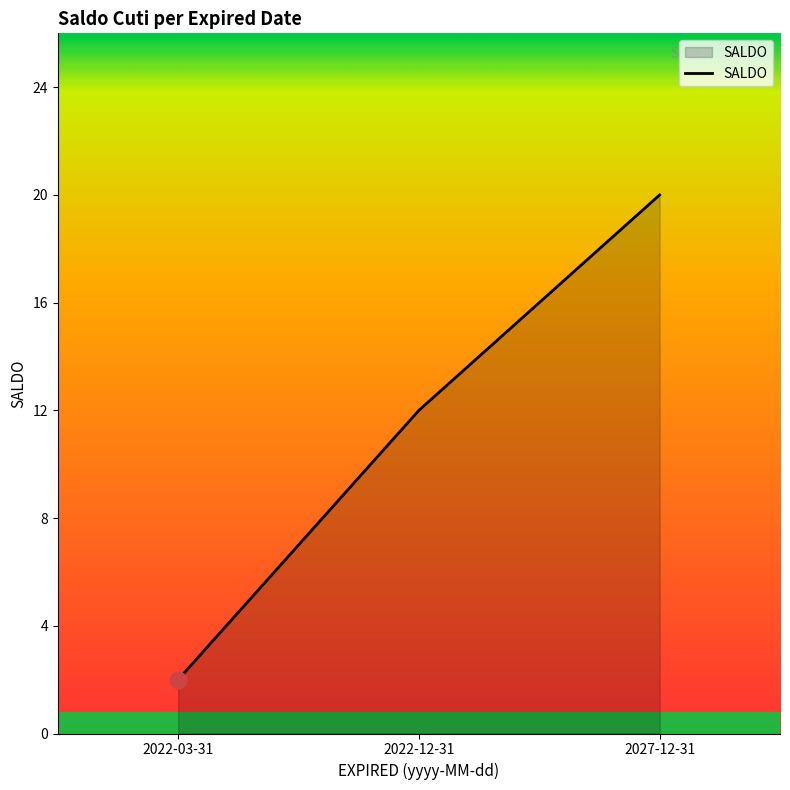

How many categories are shown in the chart?

3